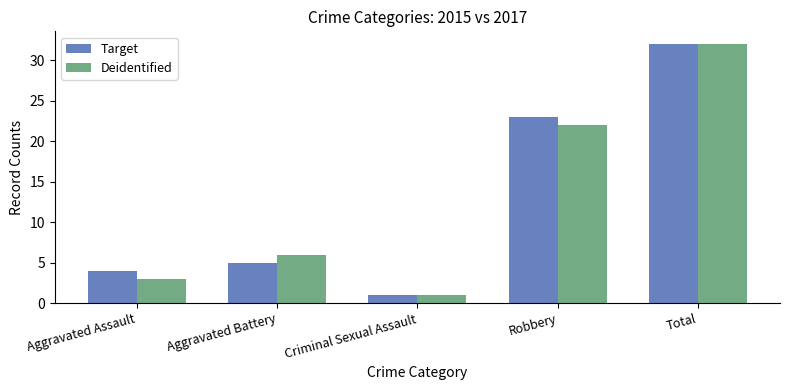

What is the value of the Target bar at the 3rd from the left?

1